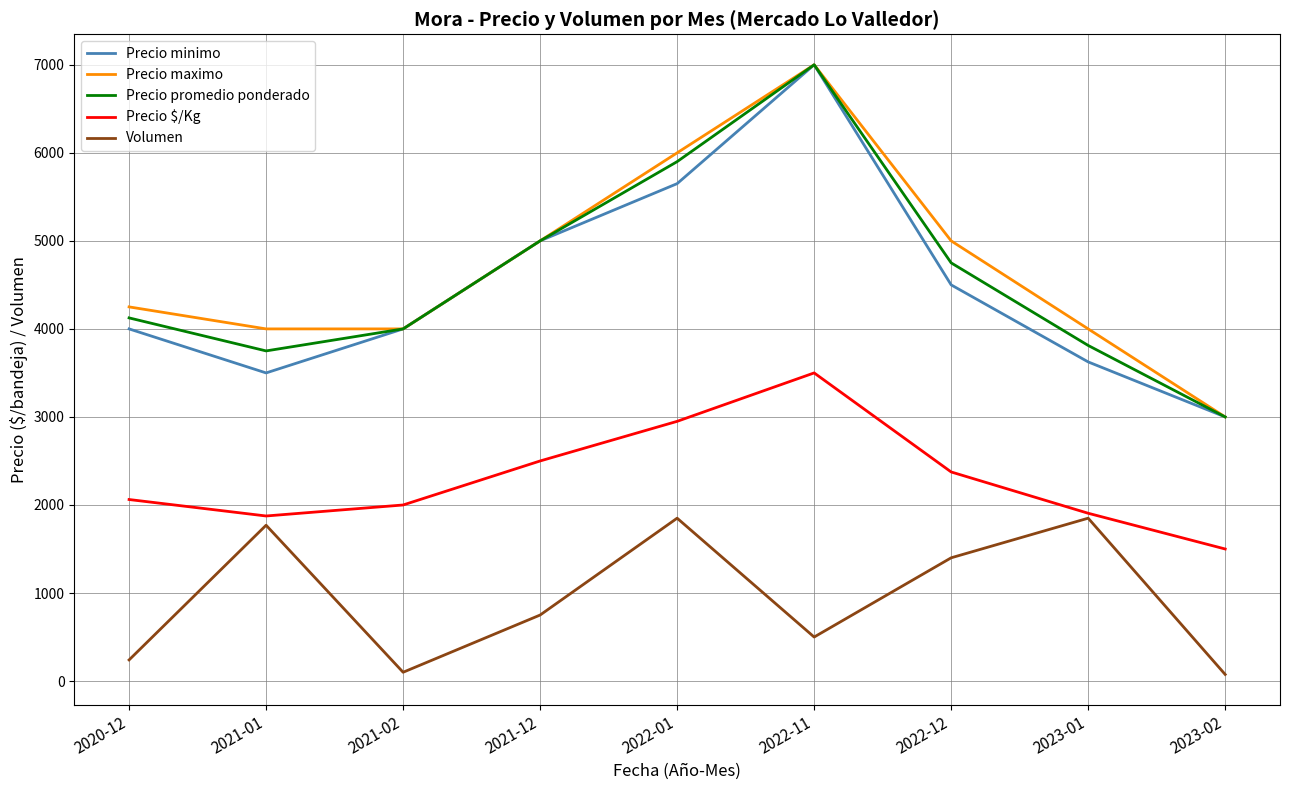

Which category has the highest value across all series?

2022-11